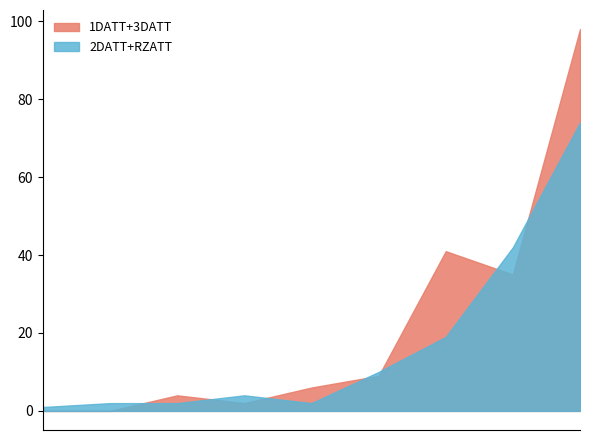

Rank the series by their average value, from lowest to highest.

2DATT+RZATT, 1DATT+3DATT